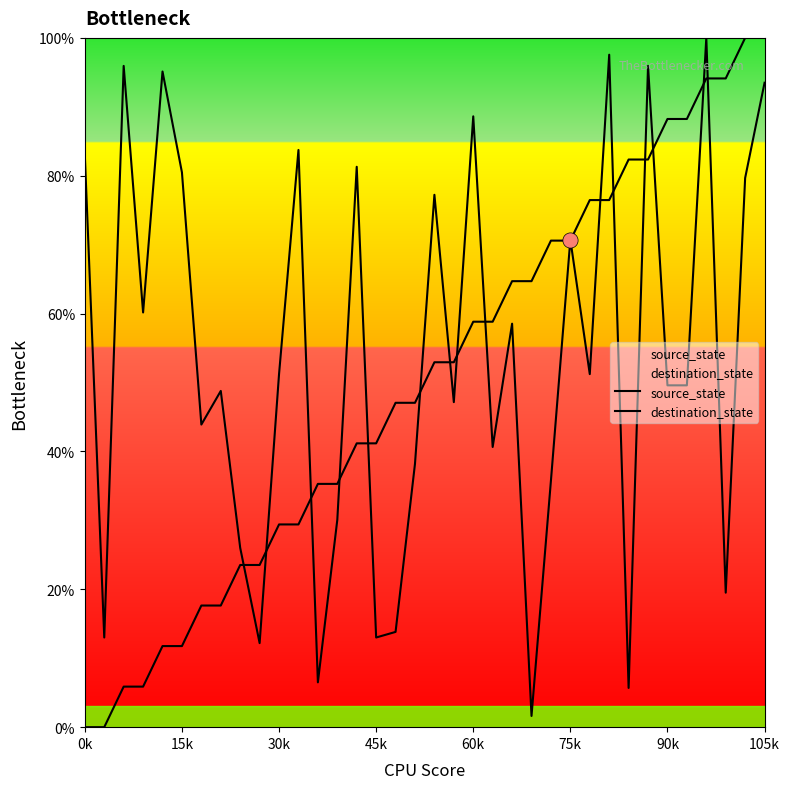

Which series has the widest spread of Y values?

source_state